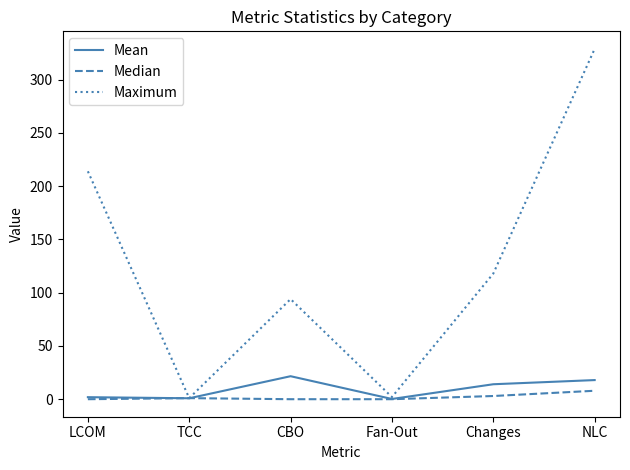

The value of Maximum at Changes is 34.4. True or false?

False